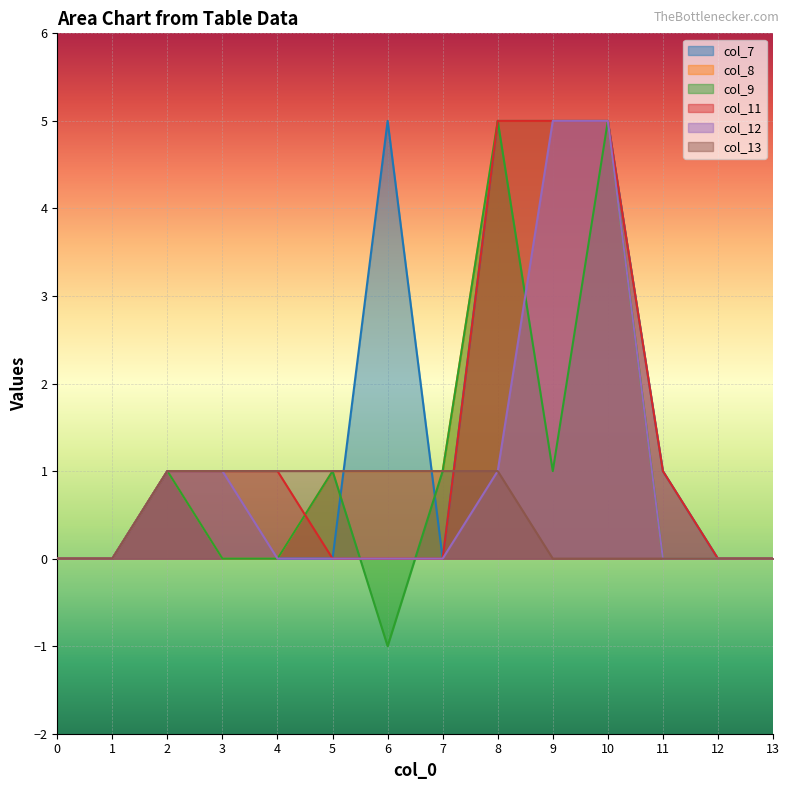

At which category does the chart reach its minimum across all series?

6